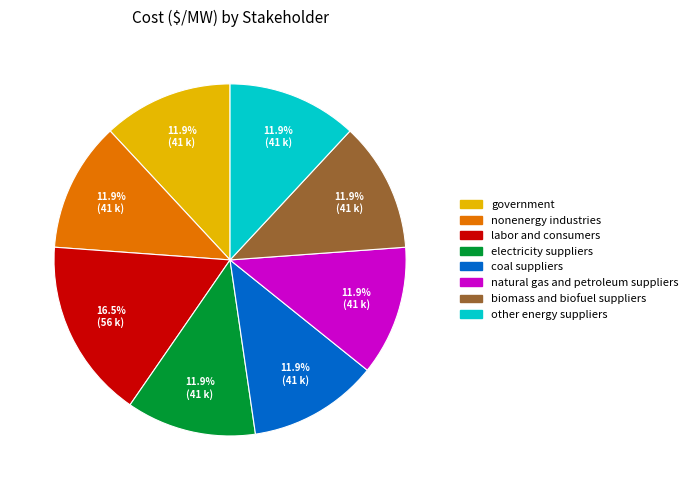

Does any single category account for the majority?

No